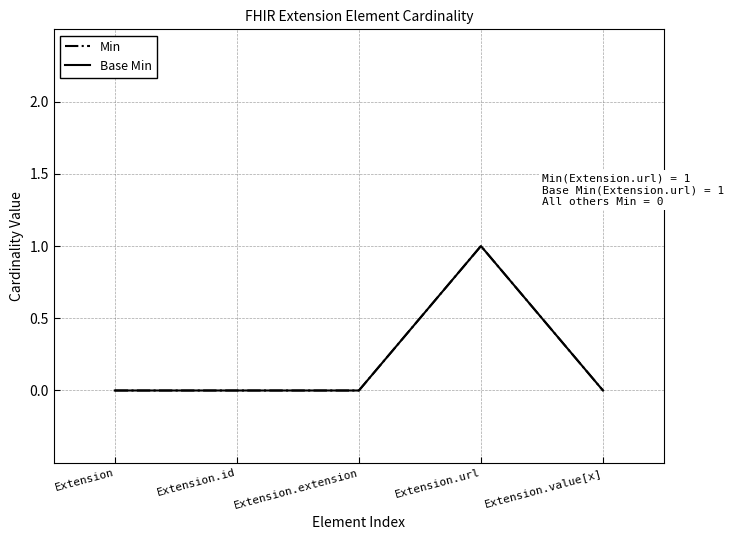

True or false: Base Min has more than 1 points higher than both neighbors.

False